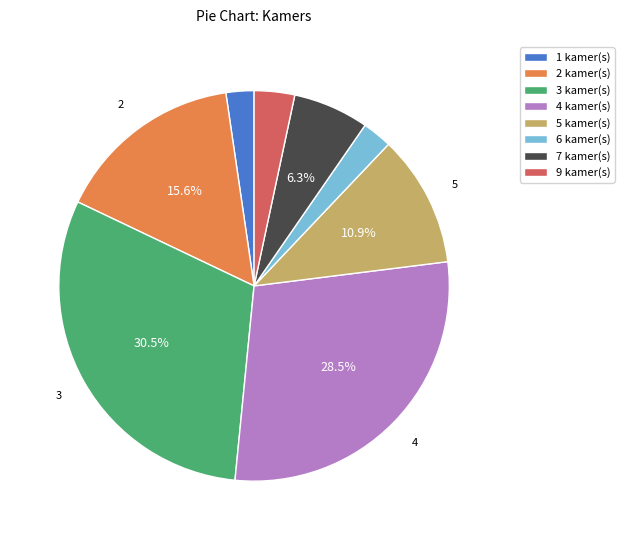

To the nearest percent, what is the combined percentage of 9 and 4?

32%